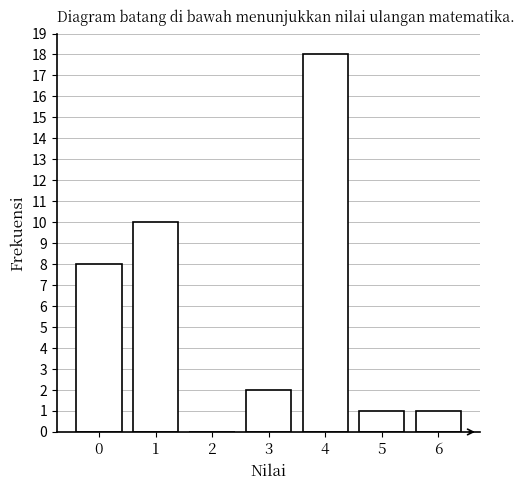

Reading left to right, extract all data points from this chart.

0=8	1=10	2=0	3=2	4=18	5=1	6=1